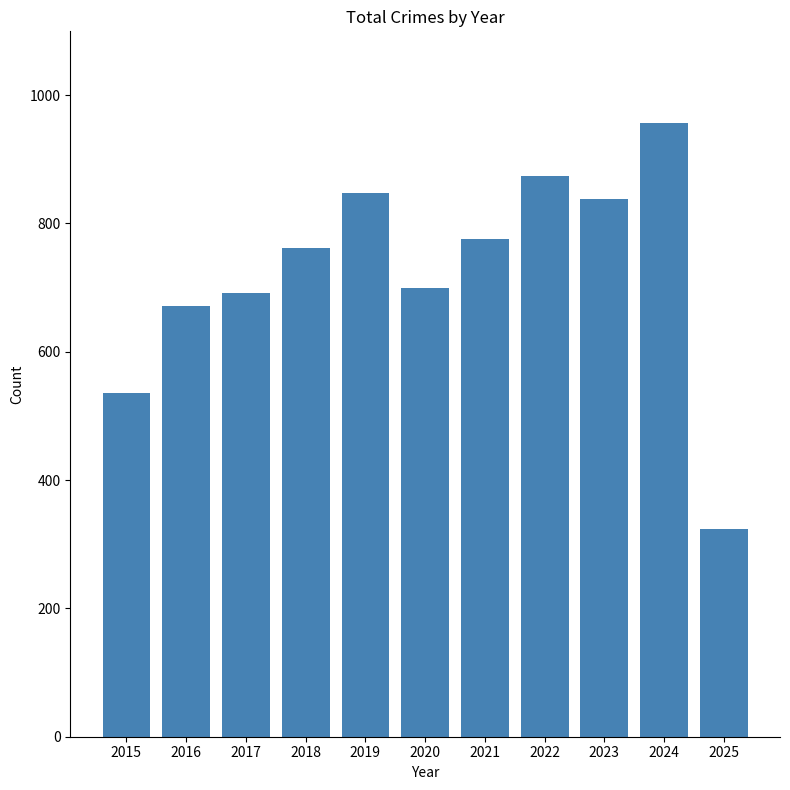

How many bars are there in total?

11